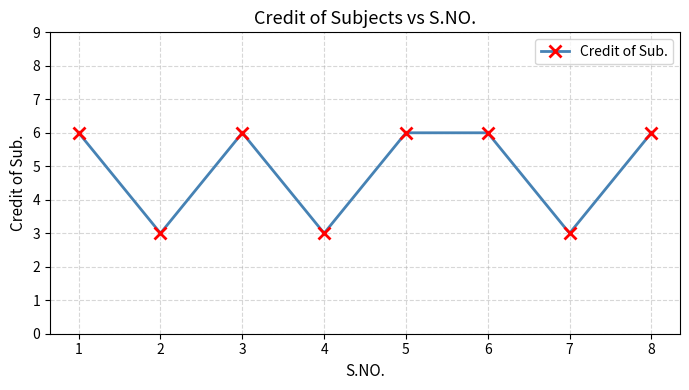

Reading right to left, list all the values displayed in this chart.

6	3	6	6	3	6	3	6